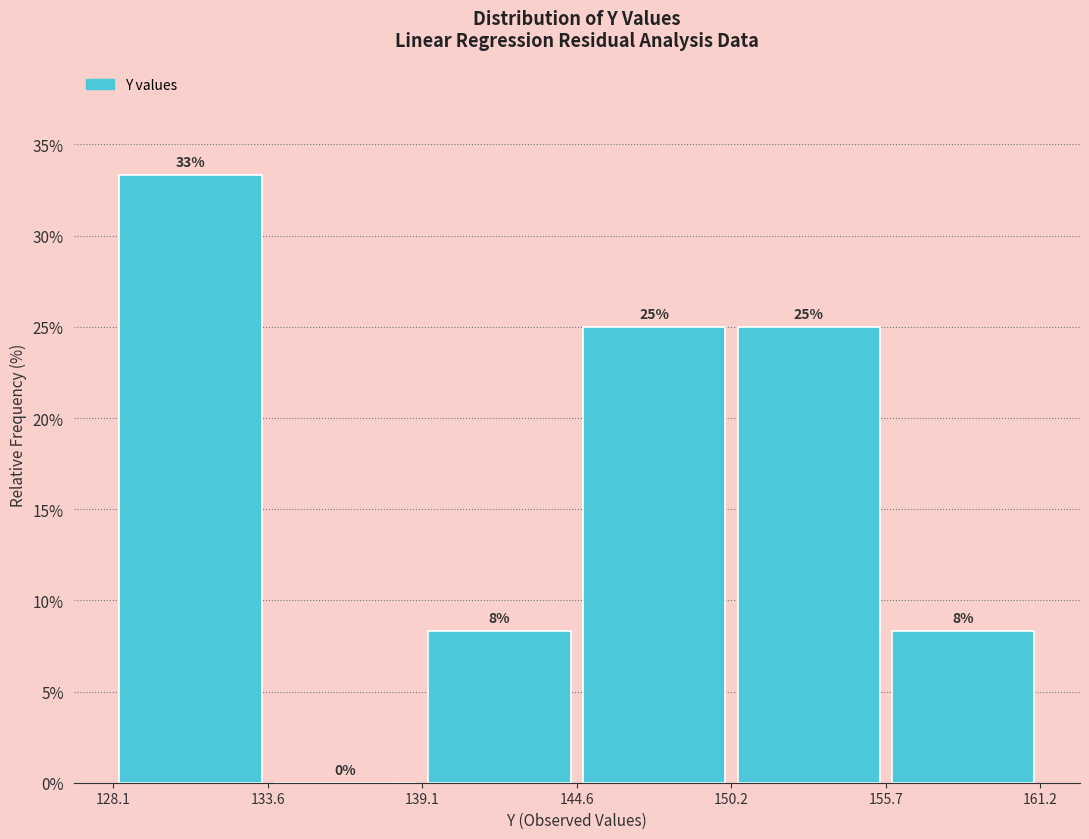

Which range on the x-axis has the tallest bar?

128.1 to 133.6